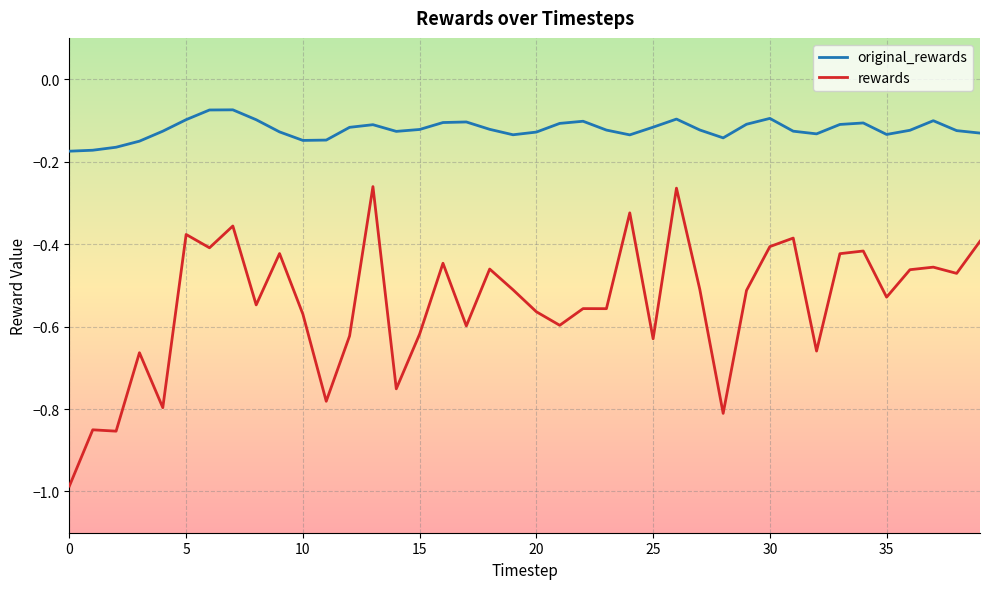

Rank the series by their maximum value, from highest to lowest.

original_rewards, rewards